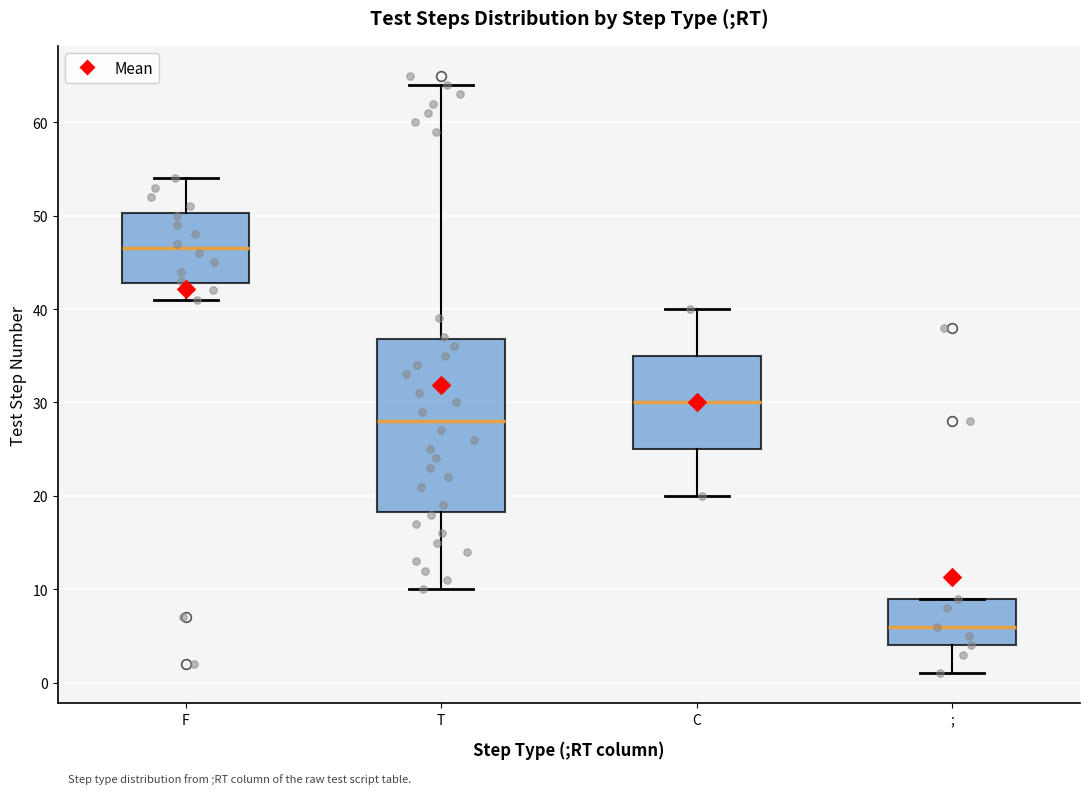

Where is the upper edge of the box for T on the y-axis? The values are not printed on the chart, so give them approximately, as read against the axis.

37